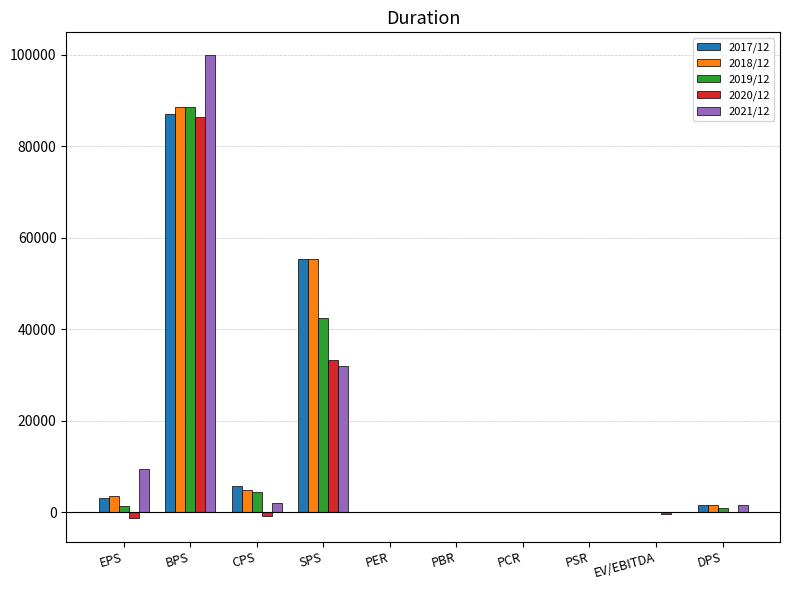

Which label corresponds to the largest value in the chart?

BPS